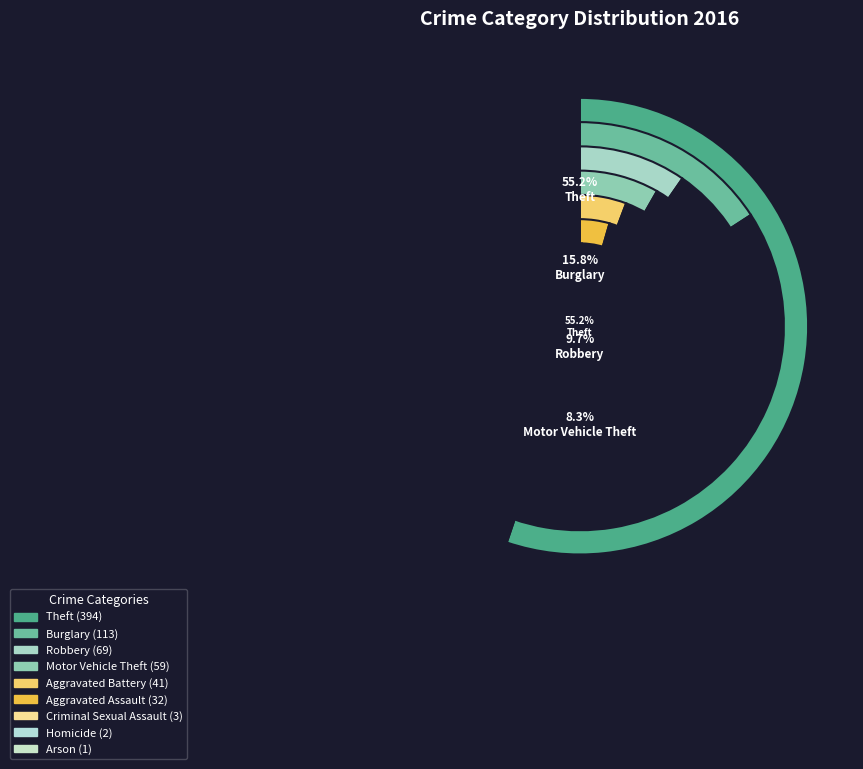

Combined, do Homicide and Burglary account for over 50%?

No